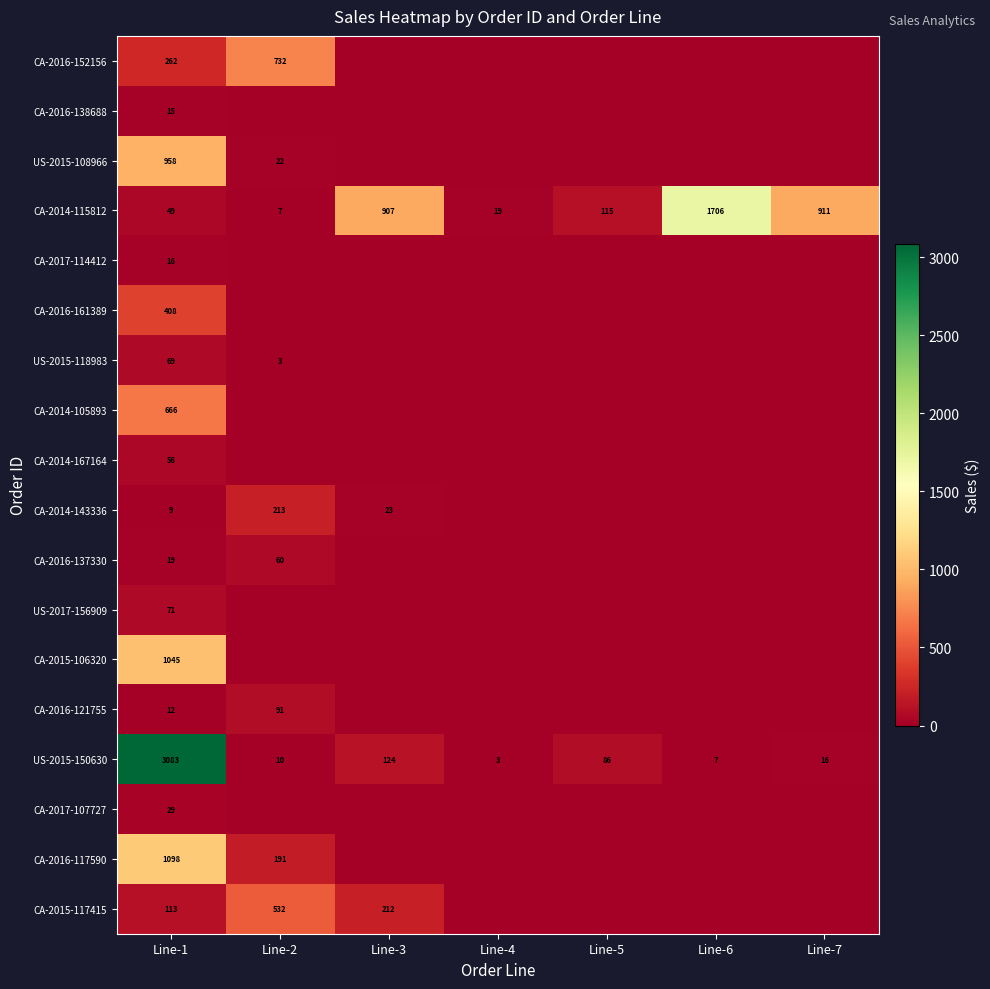

Is the value of US-2015-118983 at Line-2 greater than the value of CA-2016-117590 at Line-2?

No